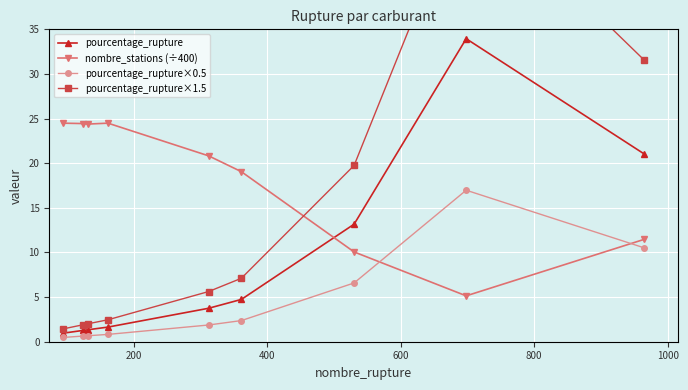

What are all the series names shown in the legend?

pourcentage_rupture, nombre_stations (÷400), pourcentage_rupture×0.5, pourcentage_rupture×1.5